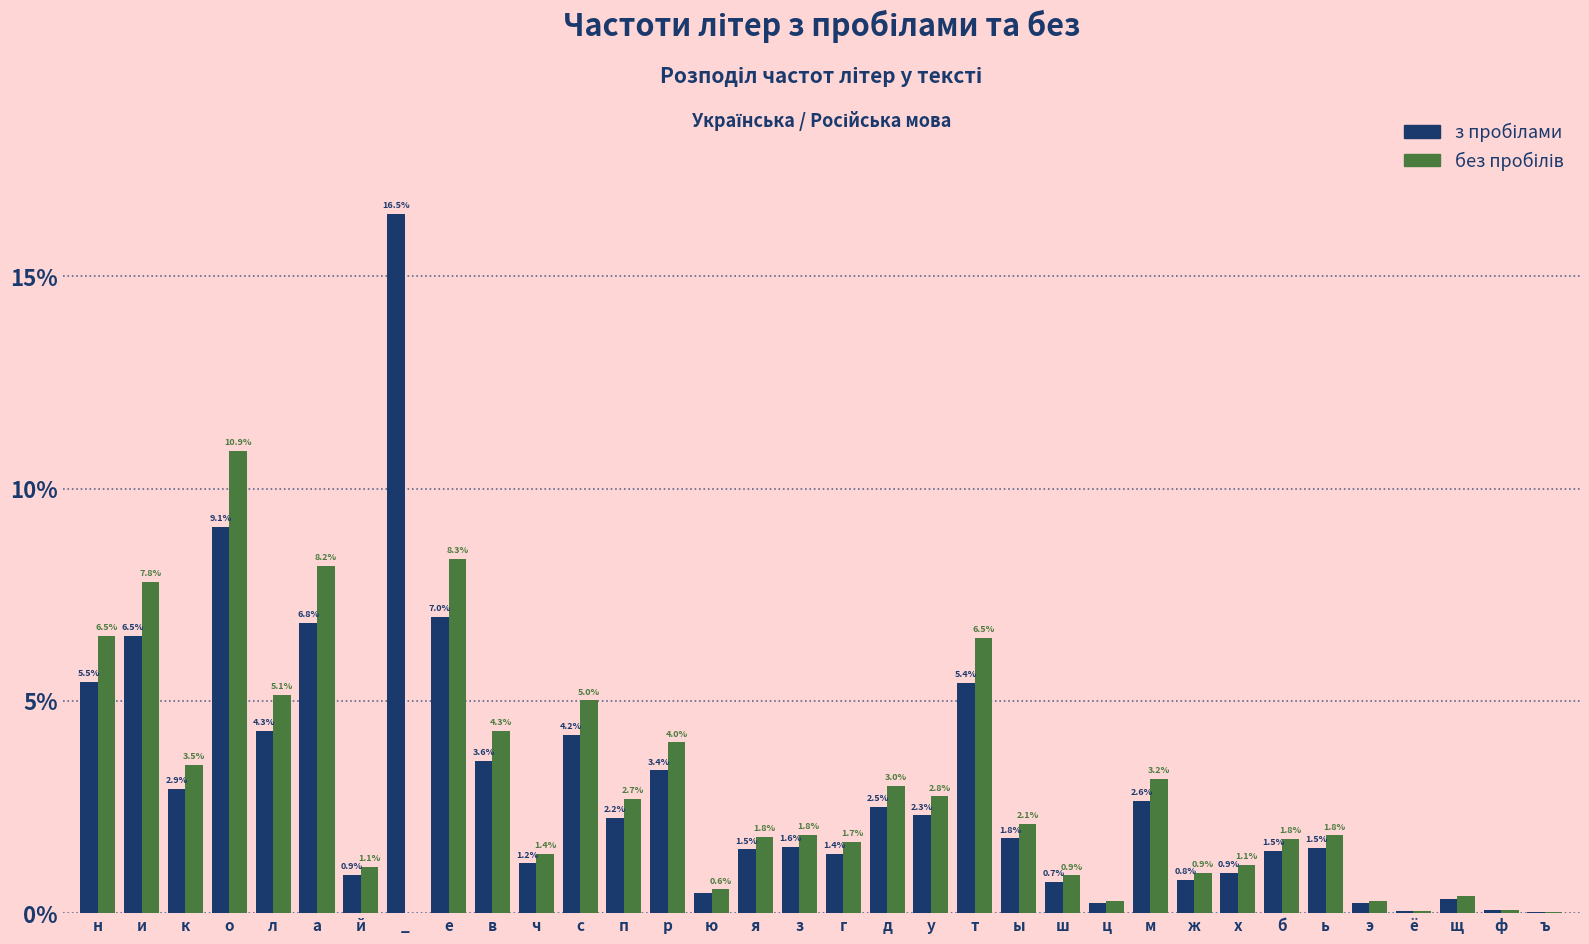

Does the chart contain stacked bars?

No